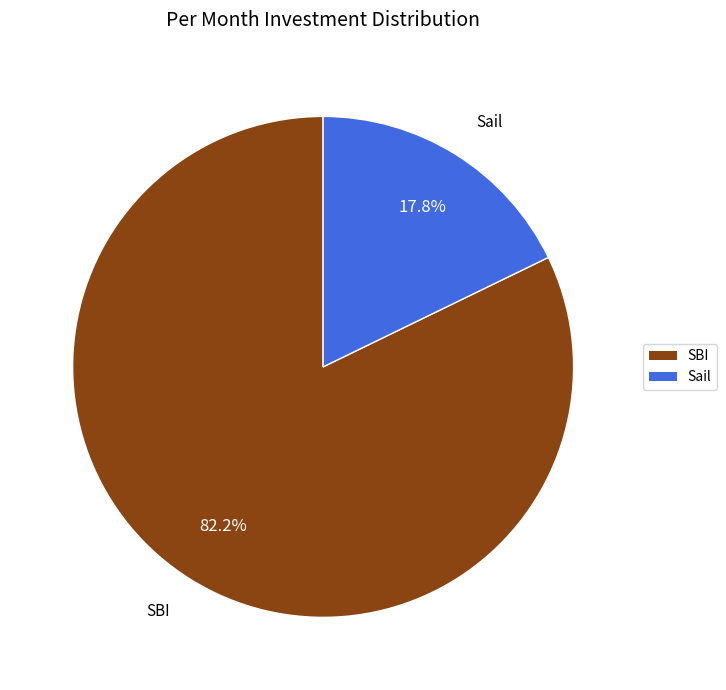

Which category has the smallest portion of the pie?

Sail